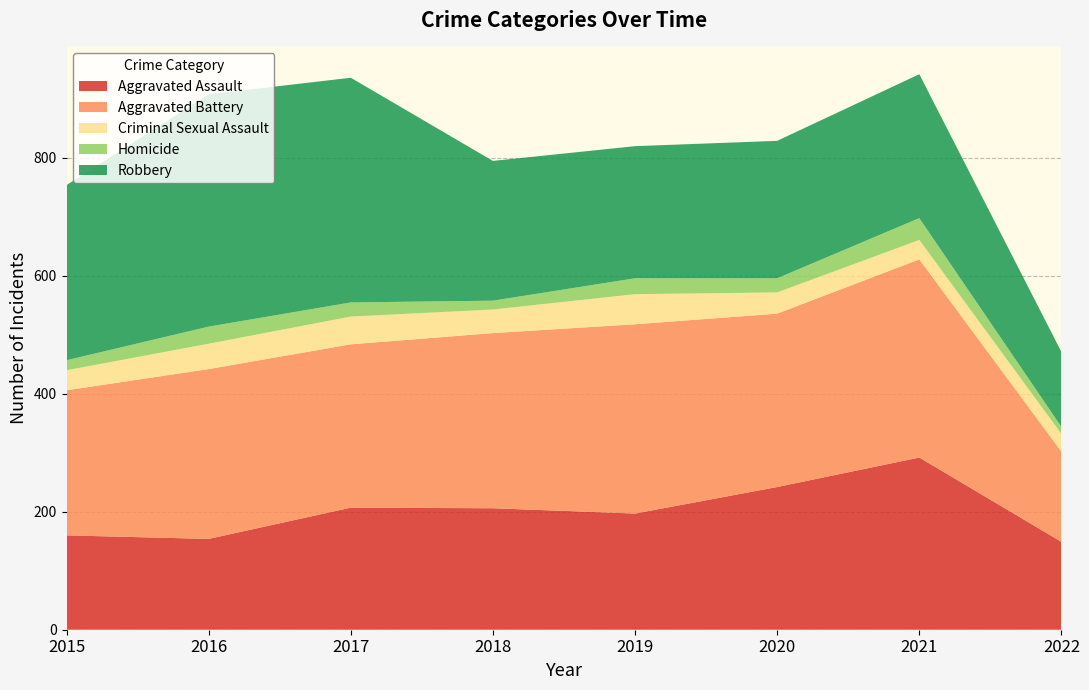

Reading right to left, extract all data points from this chart.

Aggravated Assault: 2022=149	2021=292	2020=242	2019=197	2018=206	2017=207	2016=154	2015=160
Aggravated Battery: 2022=153	2021=336	2020=294	2019=321	2018=297	2017=277	2016=288	2015=246
Criminal Sexual Assault: 2022=30	2021=33	2020=36	2019=51	2018=40	2017=47	2016=43	2015=34
Homicide: 2022=12	2021=37	2020=24	2019=27	2018=15	2017=24	2016=29	2015=17
Robbery: 2022=127	2021=244	2020=233	2019=224	2018=237	2017=381	2016=394	2015=297